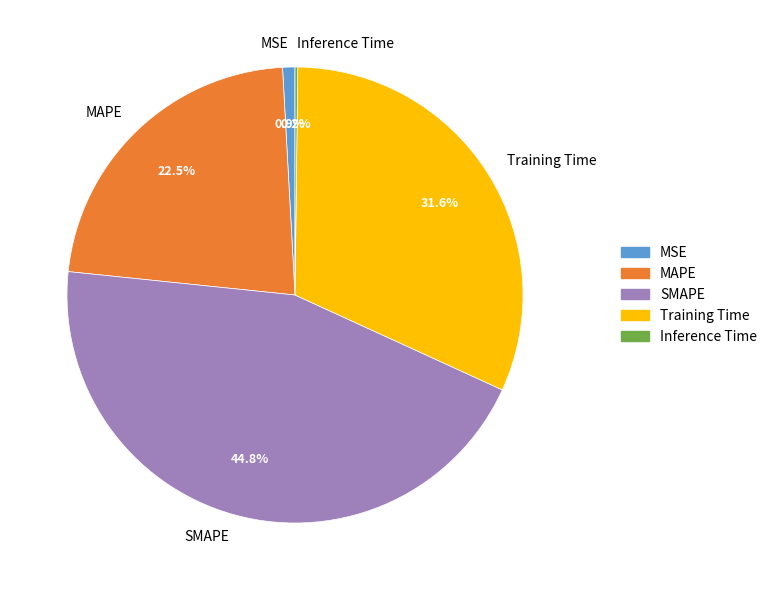

The MSE slice represents 1% of the pie. True or false?

True